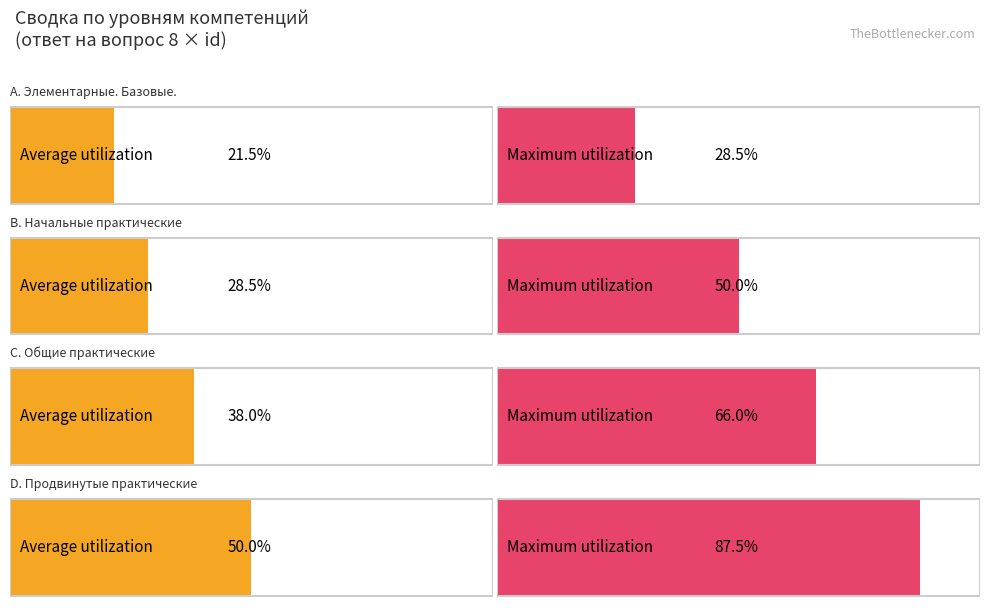

True or false: С. Общие практические has a value of -62 at С. Общие практические.

False